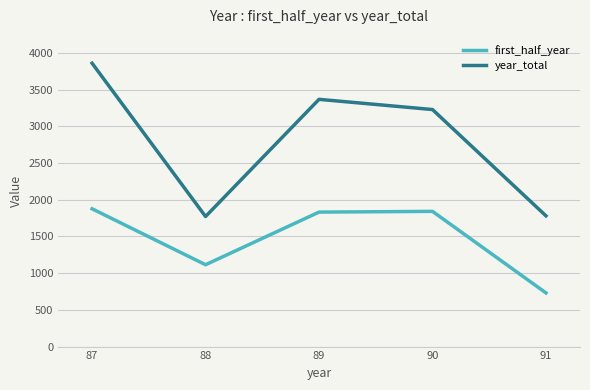

What is the difference between the maximum and second lowest values in the first_half_year series?

762